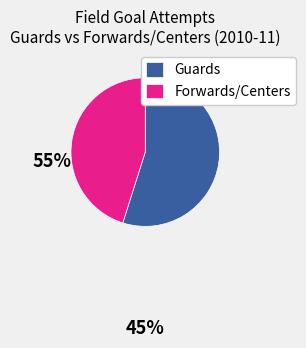

True or false: Guards accounts for 66% of the total.

False